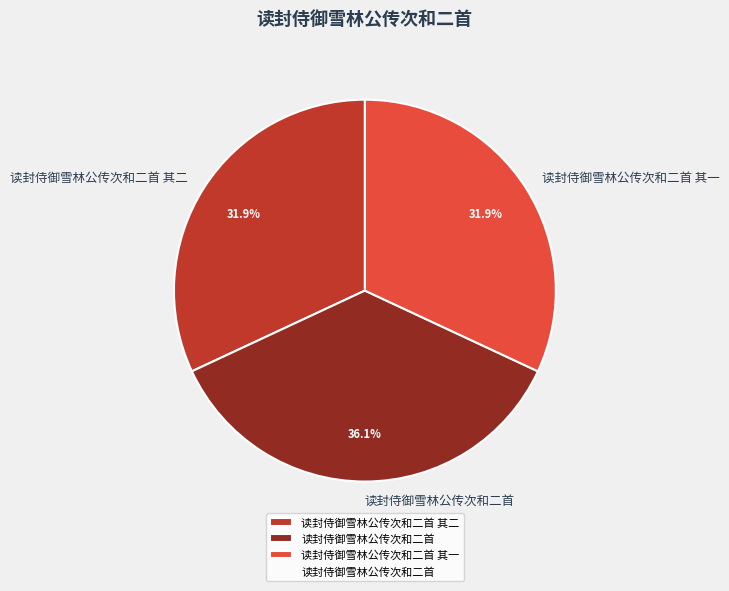

To the nearest percent, what percentage of the pie is 读封侍御雪林公传次和二首 其二?

32%